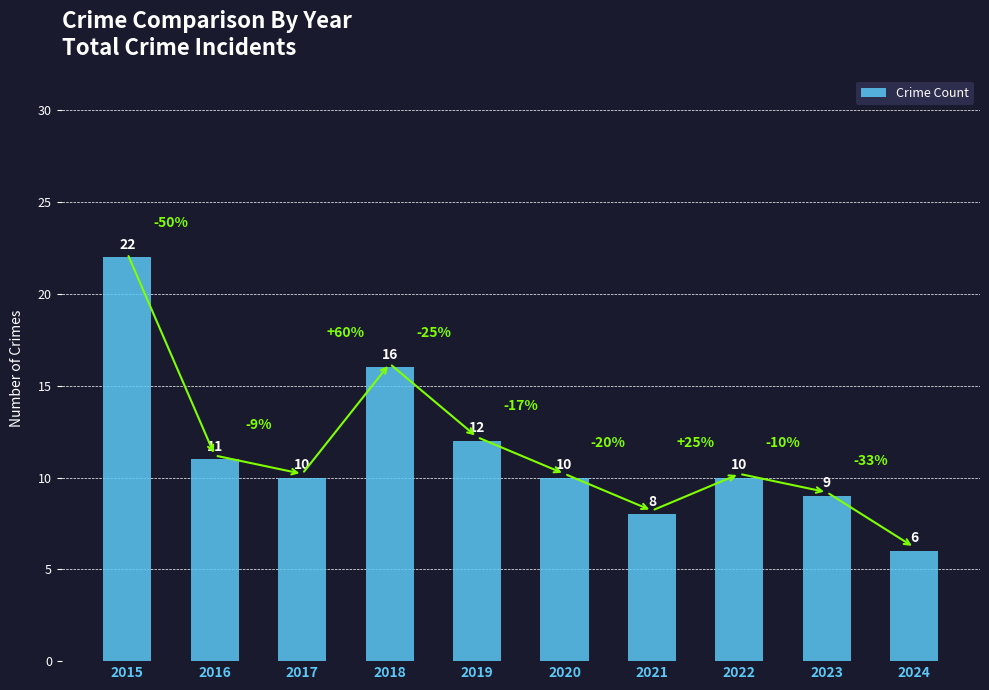

Reading left to right, list all the values displayed in this chart.

22	11	10	16	12	10	8	10	9	6